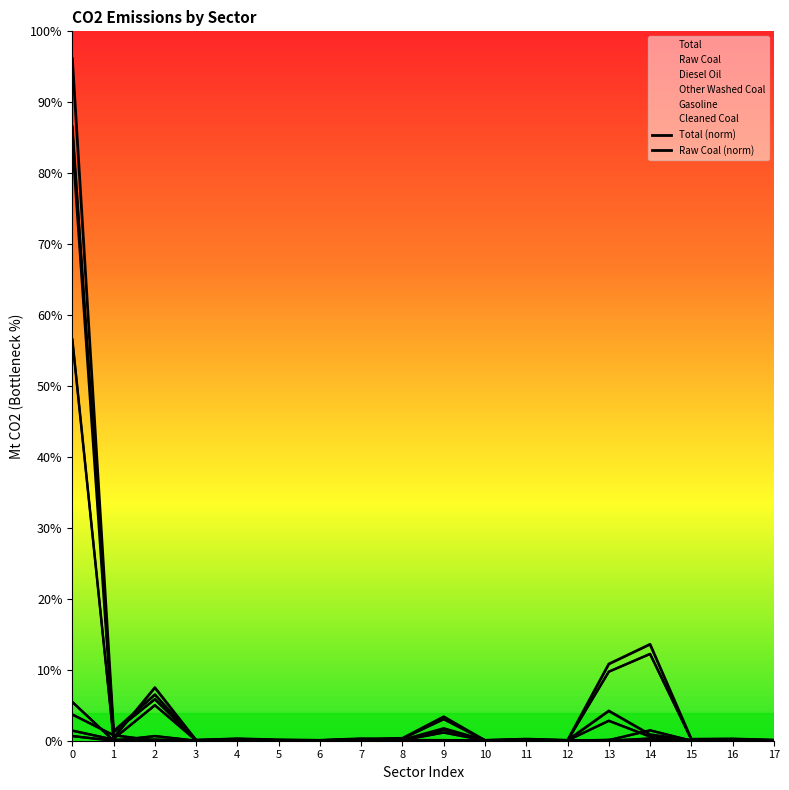

At how many categories does at least one series exceed 192?

1